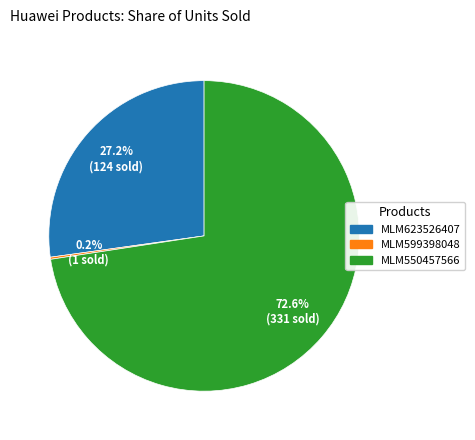

Is there a majority slice in this chart?

Yes